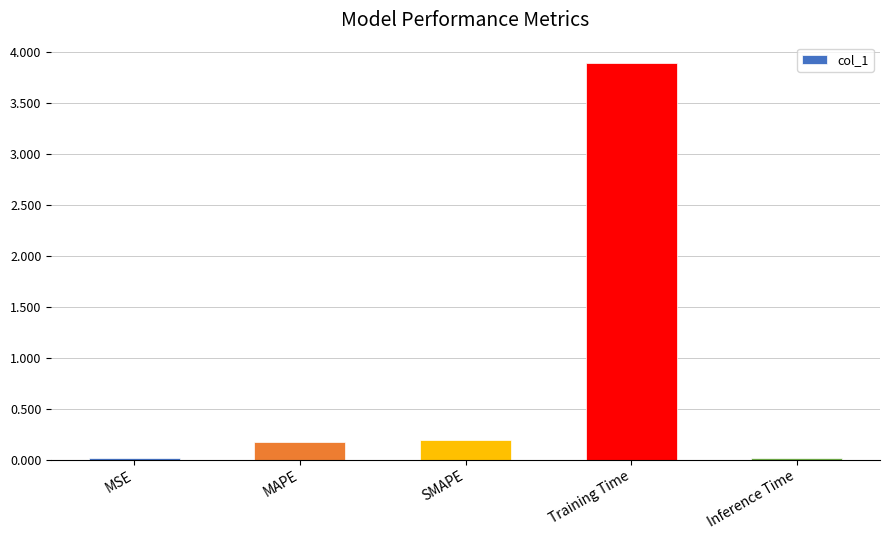

Which has a higher value, MAPE or Inference Time?

MAPE